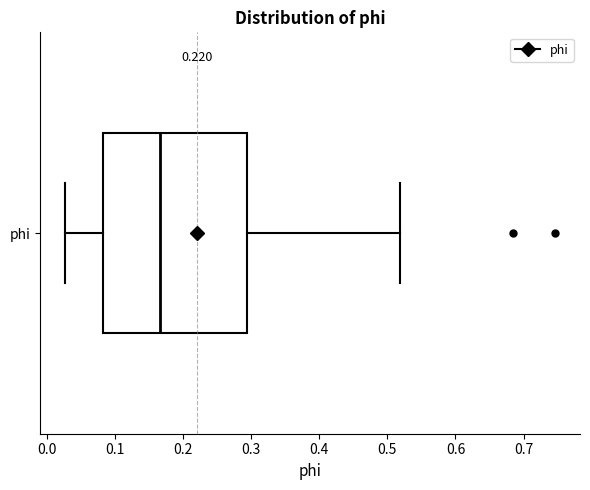

Where is the left edge of the box for phi on the x-axis? The values are not printed on the chart, so give them approximately, as read against the axis.

0.08